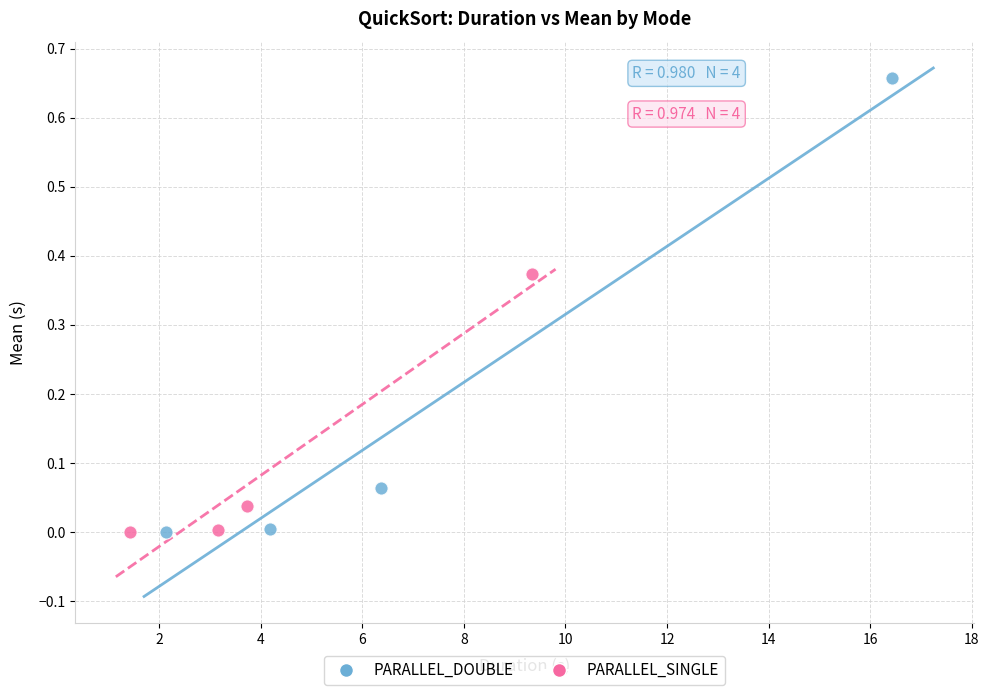

Which series contains the highest Y value?

PARALLEL_DOUBLE